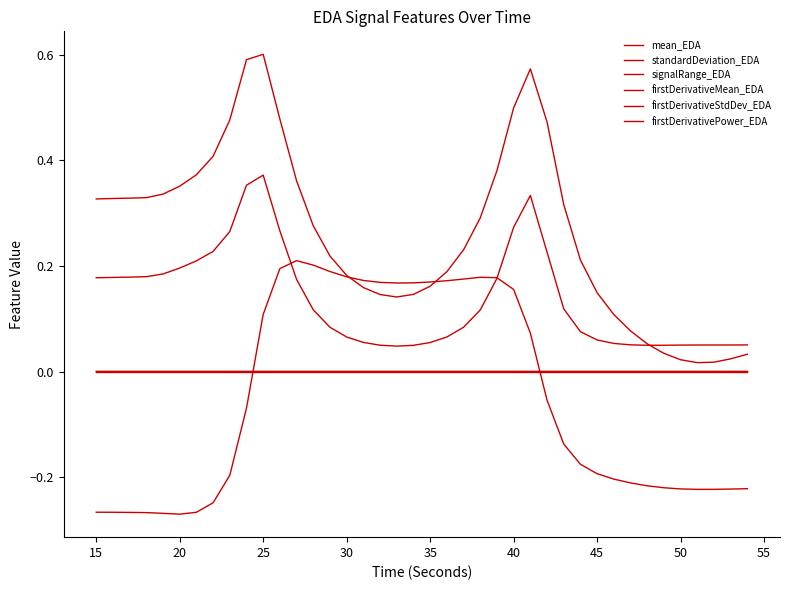

How many lines are shown in the chart?

6